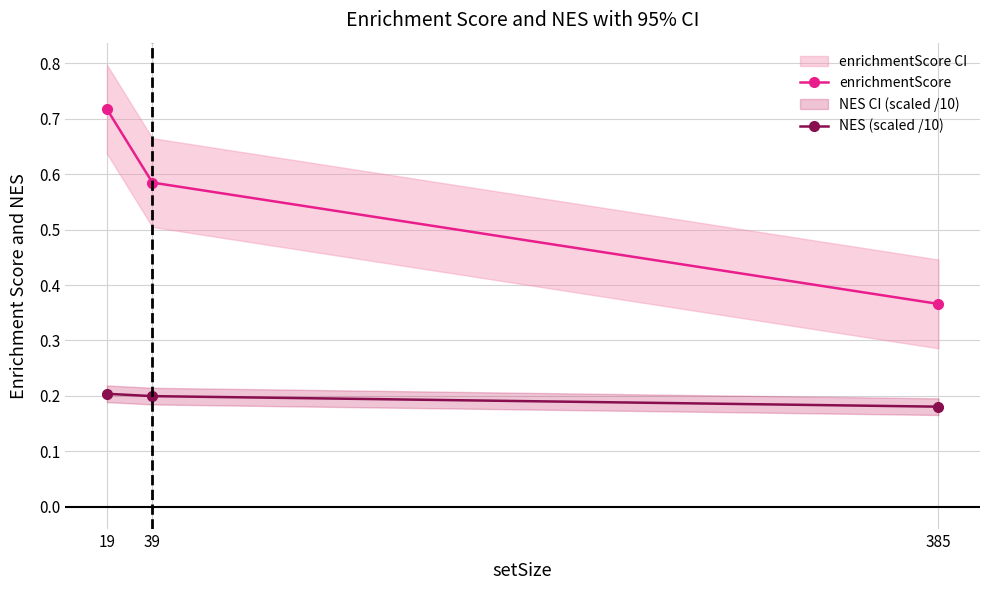

The enrichmentScore series shows 0.5 at 19. True or false?

False